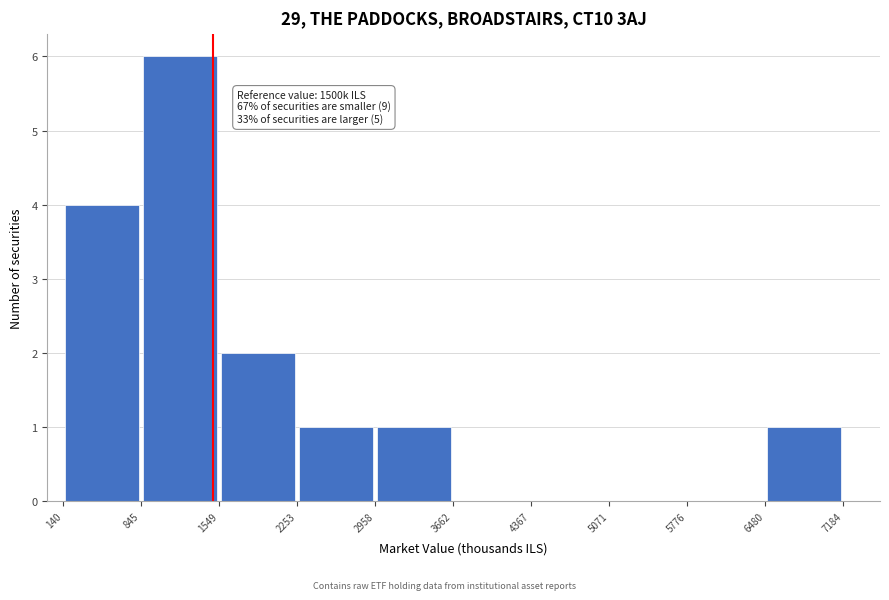

Which range on the x-axis has the tallest bar?

845 to 1549